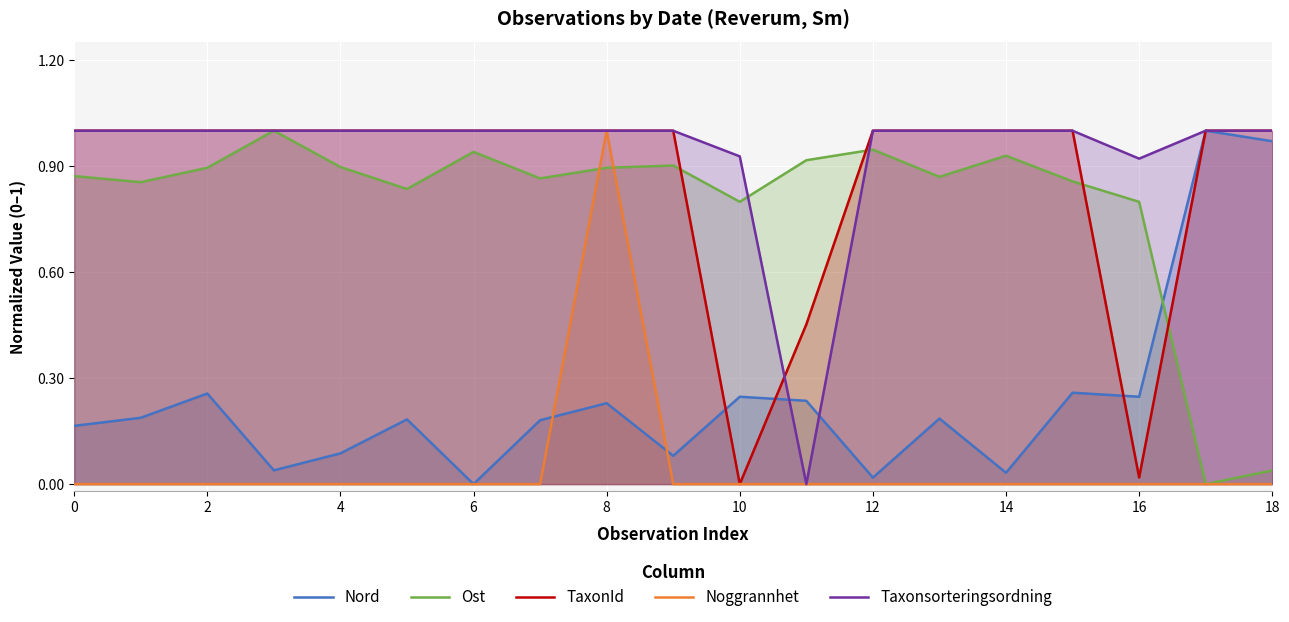

Which series has the largest total across all categories?

Taxonsorteringsordning